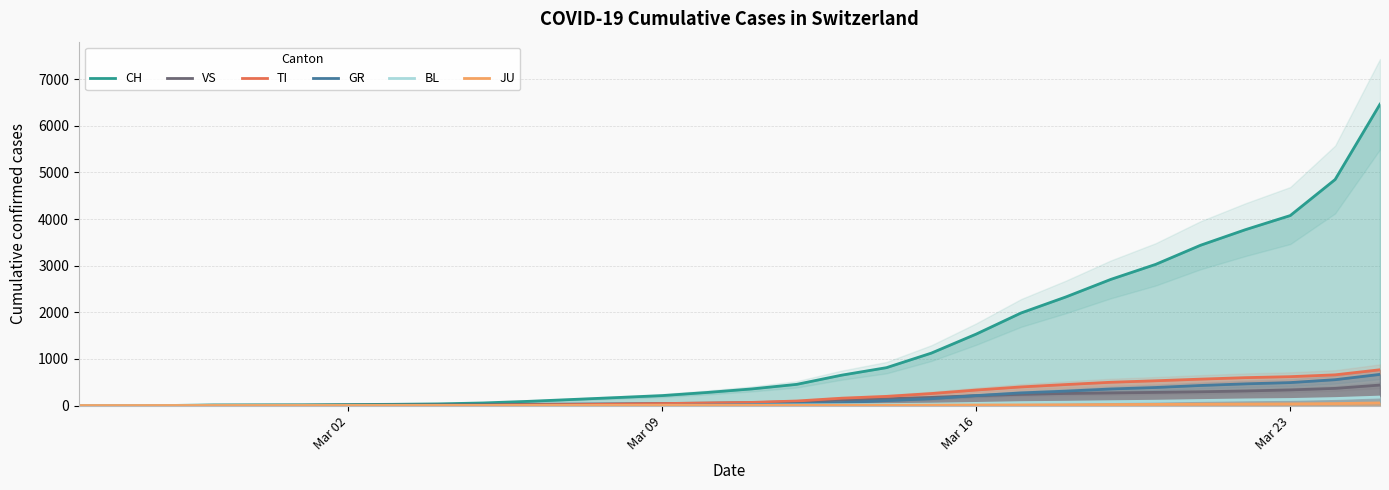

What are all the series names shown in the legend?

CH, VS, TI, GR, BL, JU